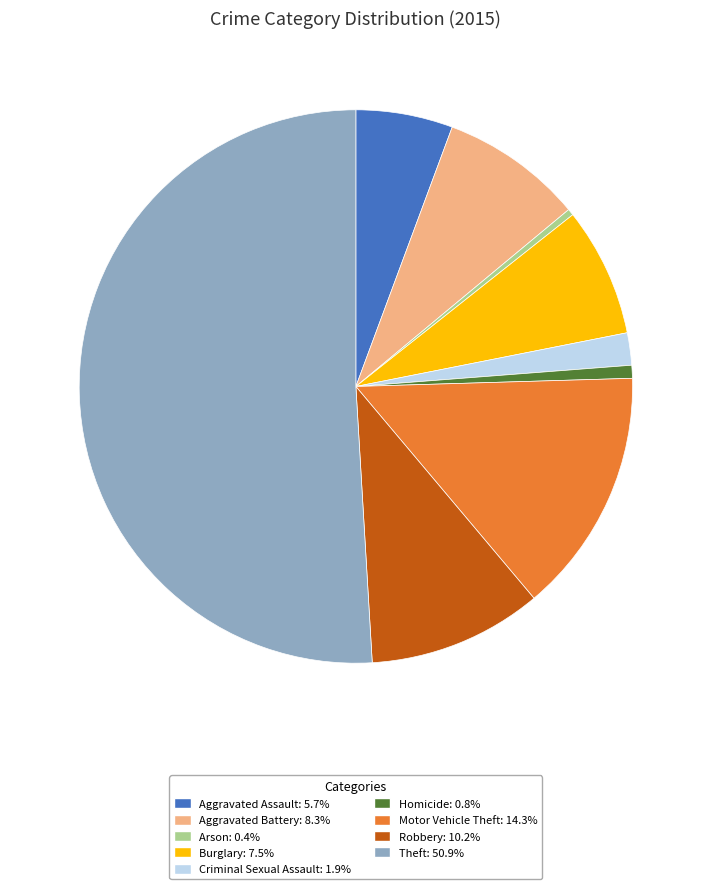

How many segments does this pie chart have?

9